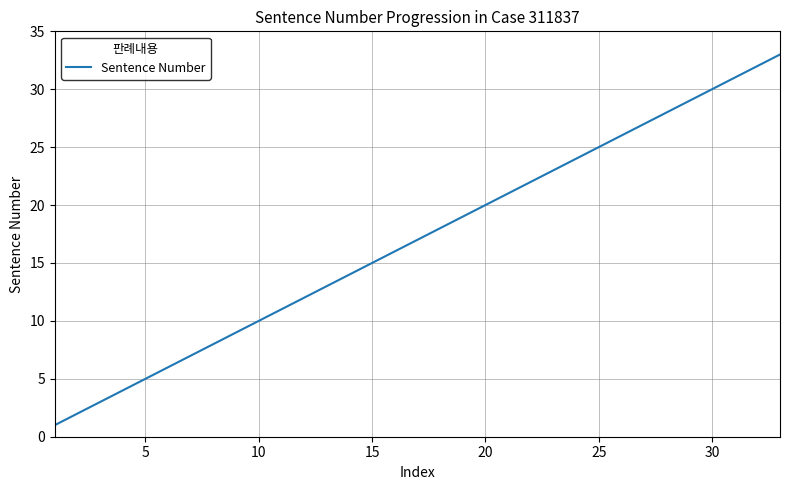

What is the difference between the maximum and minimum values?

32